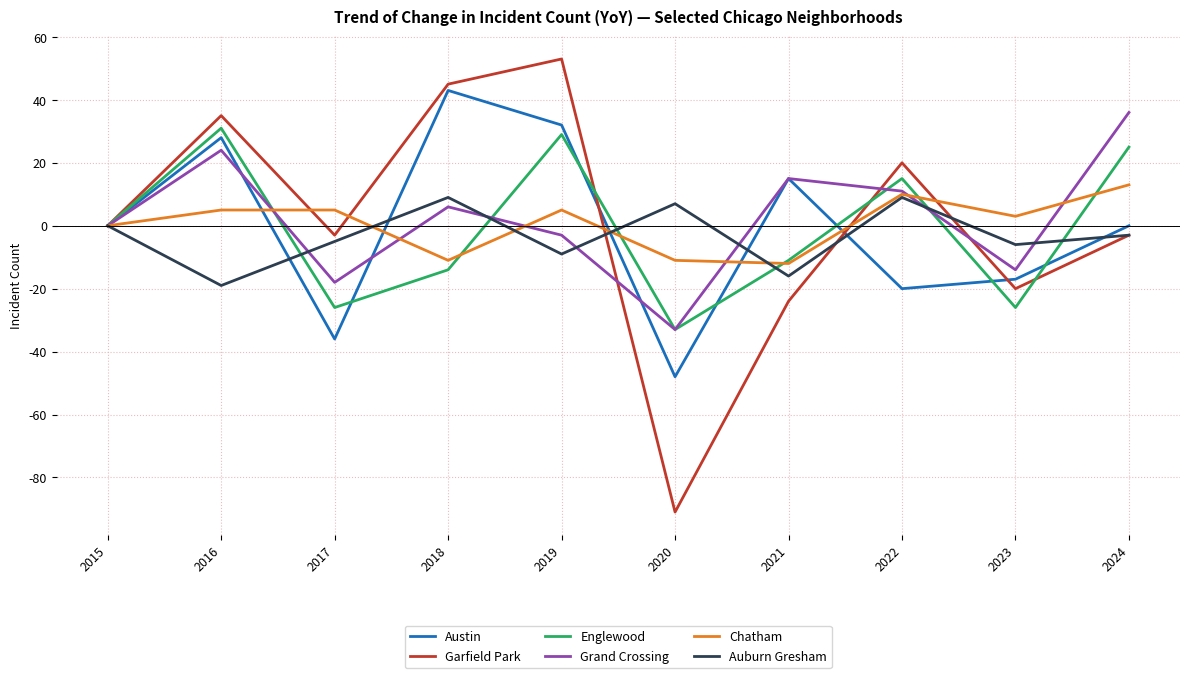

What is the difference between the maximum and second lowest values in the Austin series?

79